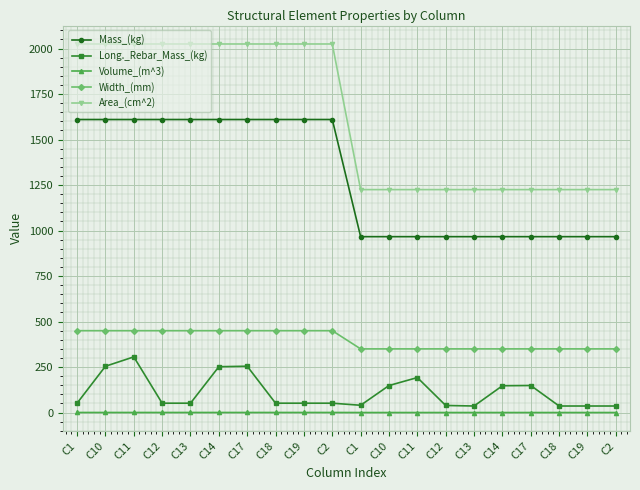

How many categories are shown in the chart?

20